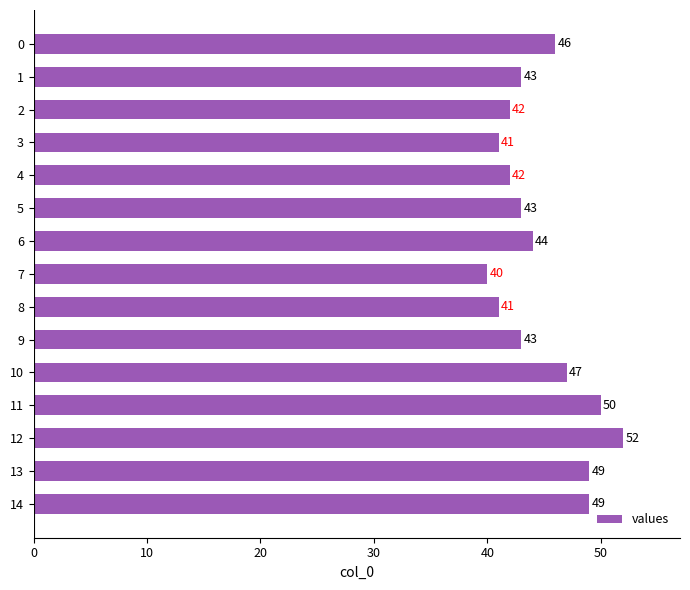

Which label corresponds to the largest value in the chart?

12